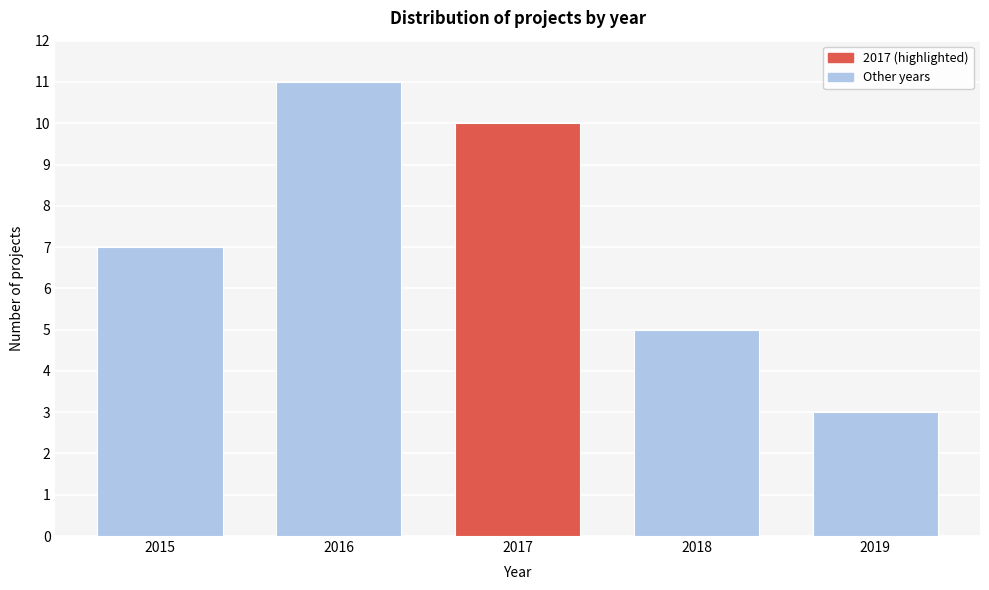

Reading left to right, transcribe all the data shown in this chart.

7	11	10	5	3